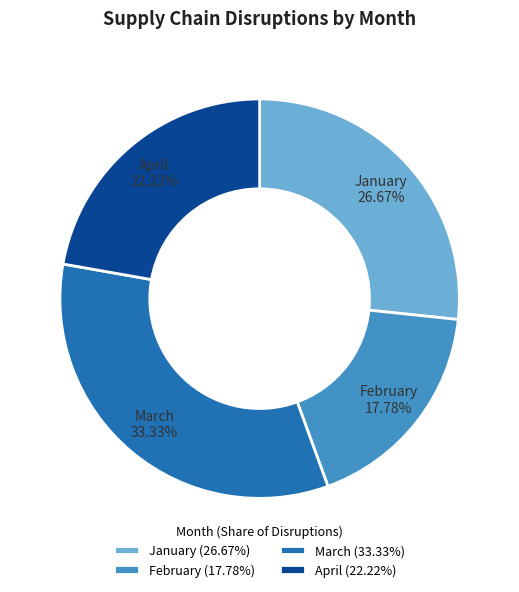

To the nearest percent, what is the average slice percentage?

25%